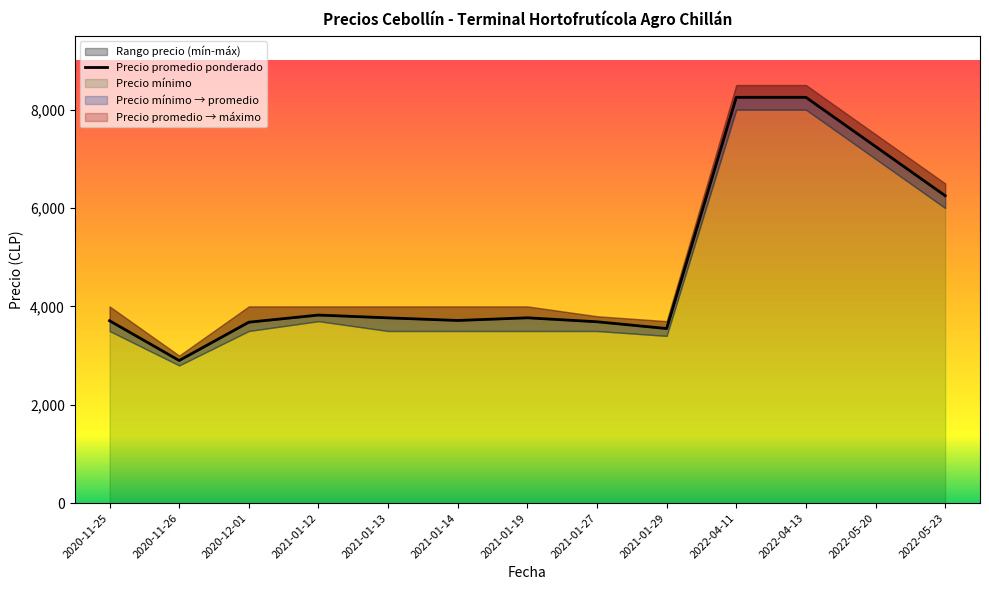

What is the difference between the highest and lowest values at 2021-01-12?

300